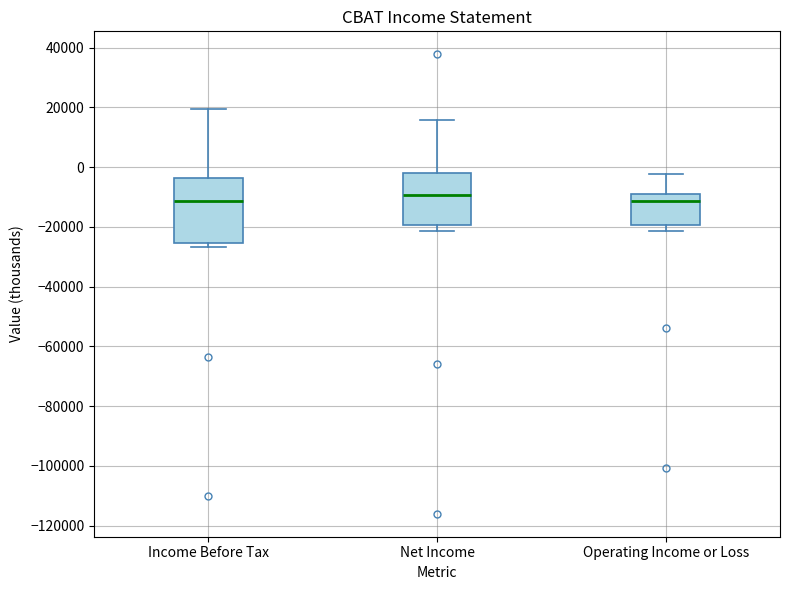

Reading left to right, read every box against the y-axis: the position of its median line, the range the box covers, and the ends of its whiskers. The values are not printed on the chart, so give them approximately, as read against the axis.

Income Before Tax: median -12000, box -26000 to -4000, whiskers -26000 (just below the box's lower edge) to 20000
Net Income: median -10000, box -20000 to -2000, whiskers -22000 to 16000
Operating Income or Loss: median -12000, box -20000 to -8000, whiskers -22000 to -2000